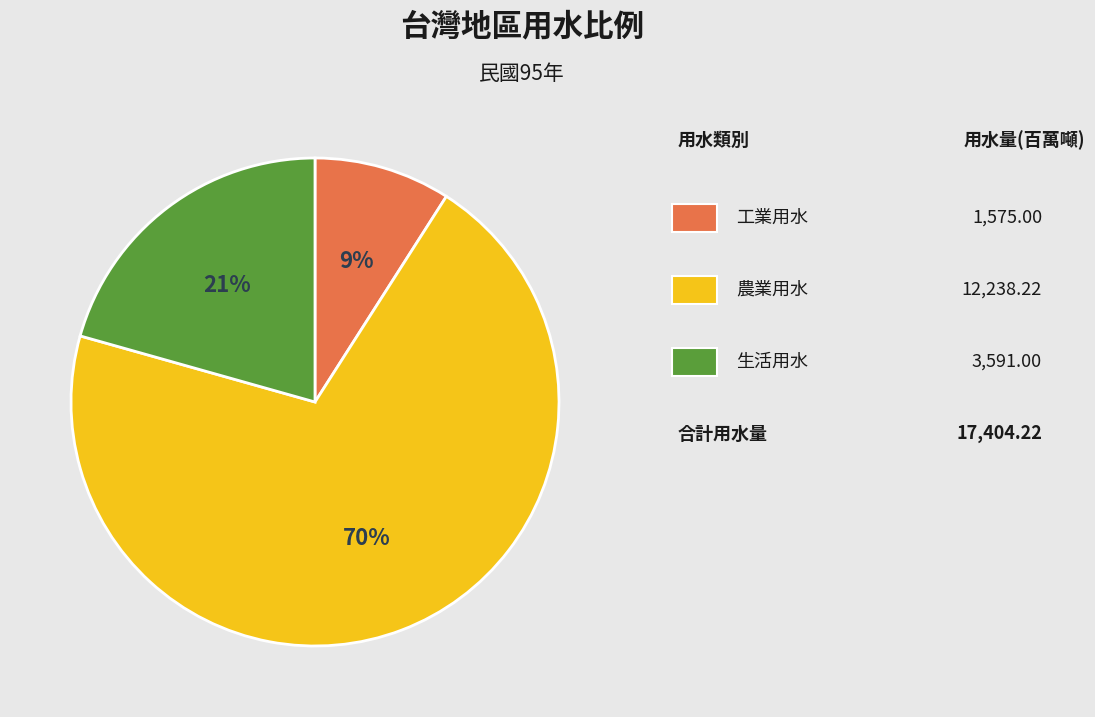

To the nearest percent, what is the average slice percentage?

33%